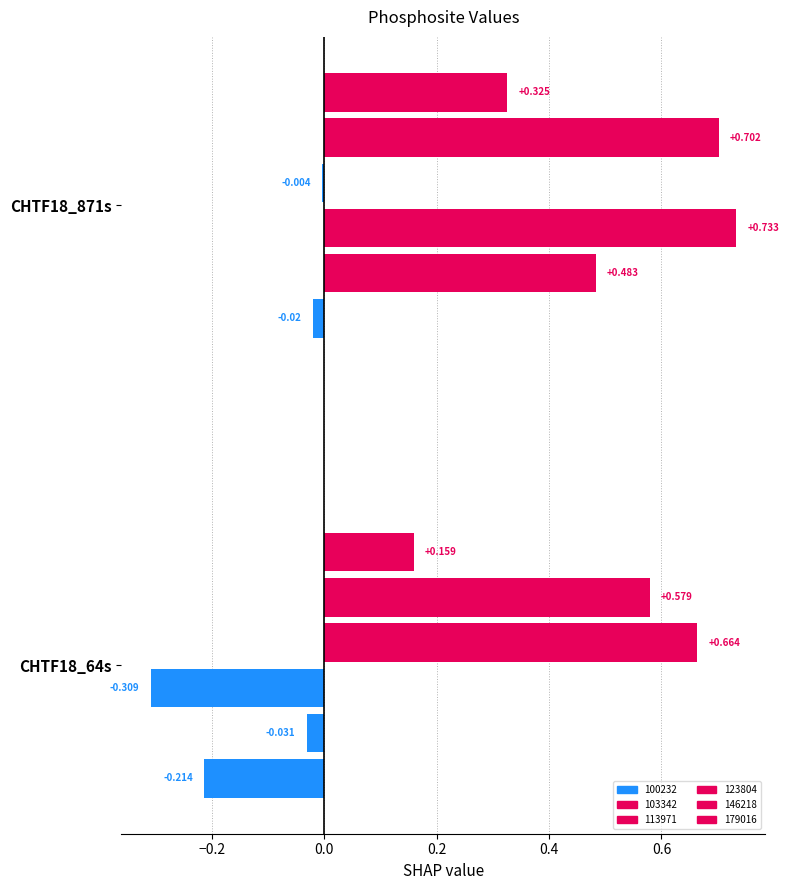

At how many categories does at least one series exceed 0?

2